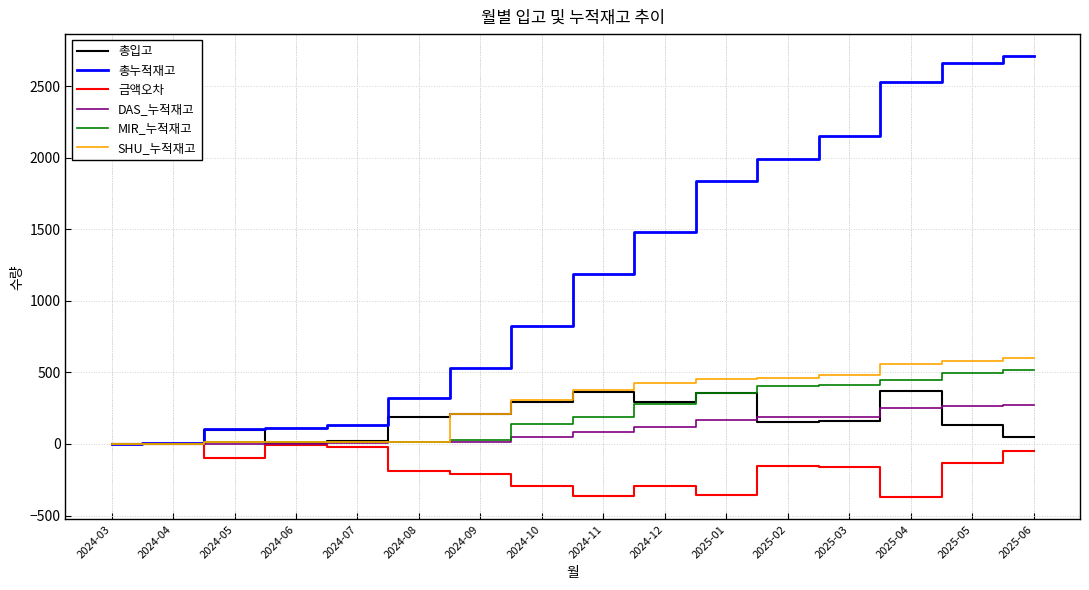

In 금액오차, how many points are lower than both neighbors (excluding endpoints)?

4